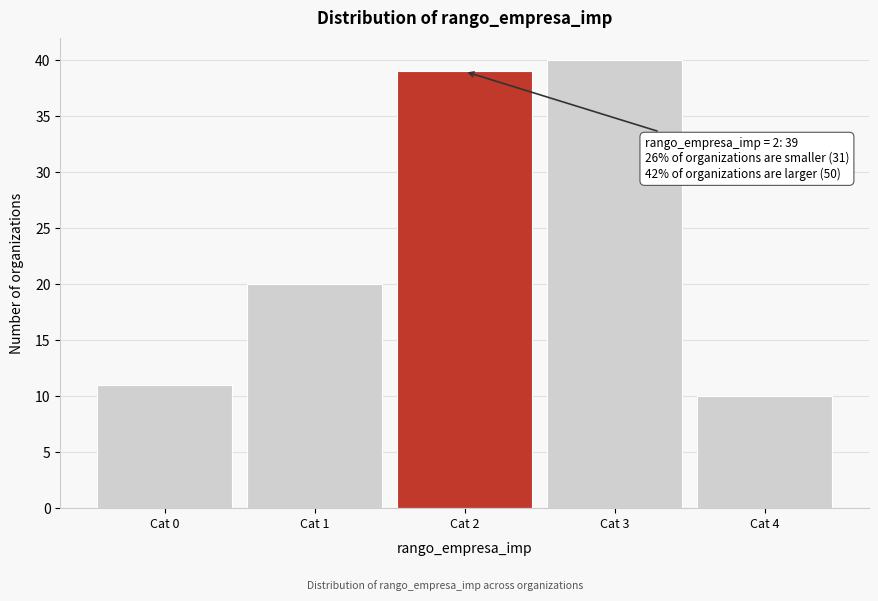

Reading left to right, transcribe all the data shown in this chart.

11	20	39	40	10